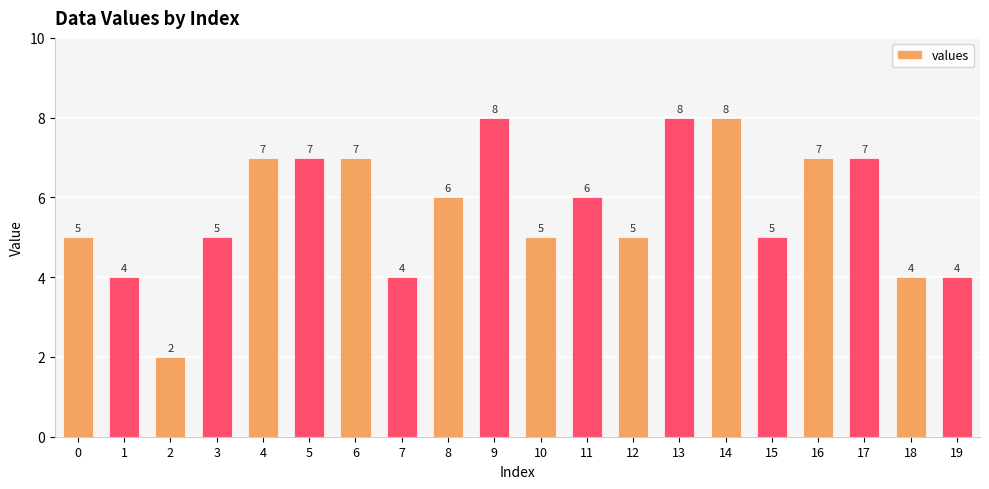

What is the value of the 6th bar from the left?

7